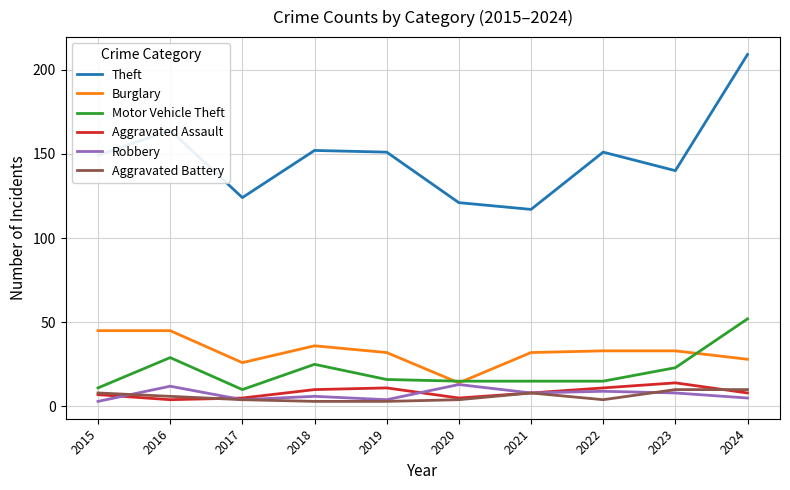

True or false: Robbery has more than 1 points higher than both neighbors.

True